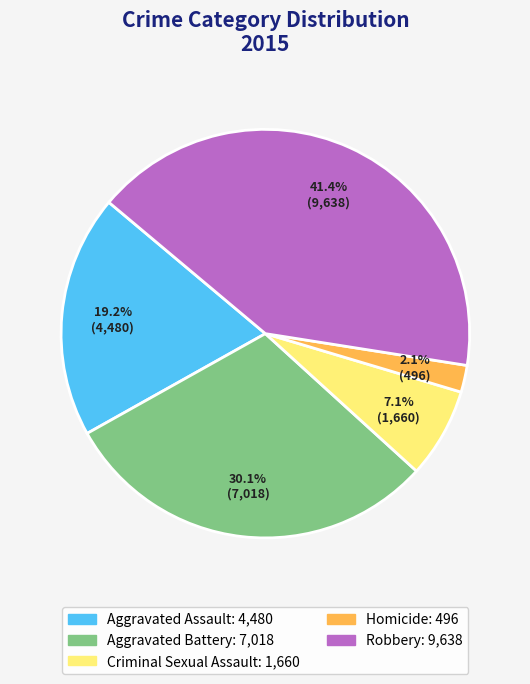

Rank the categories by value from lowest to highest.

Homicide, Criminal Sexual Assault, Aggravated Assault, Aggravated Battery, Robbery